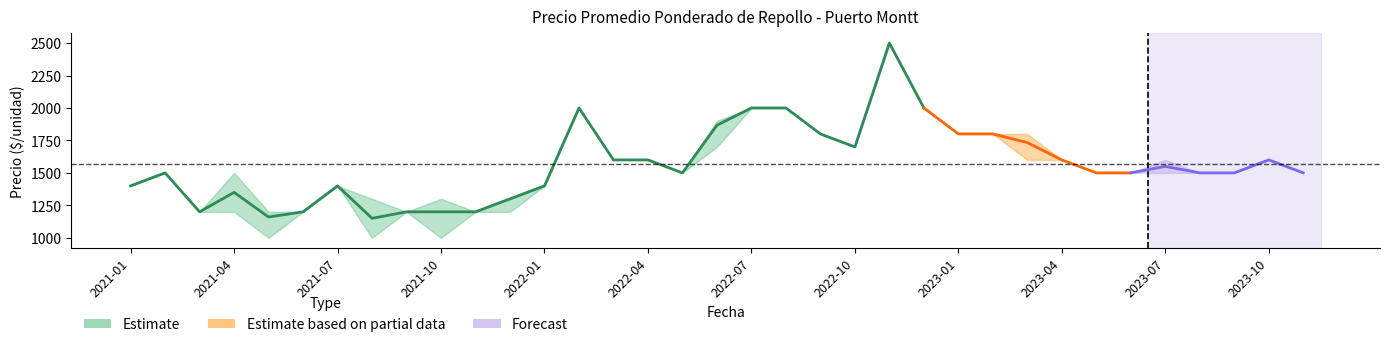

What is the average value of the Precio promedio ponderado series?

1566